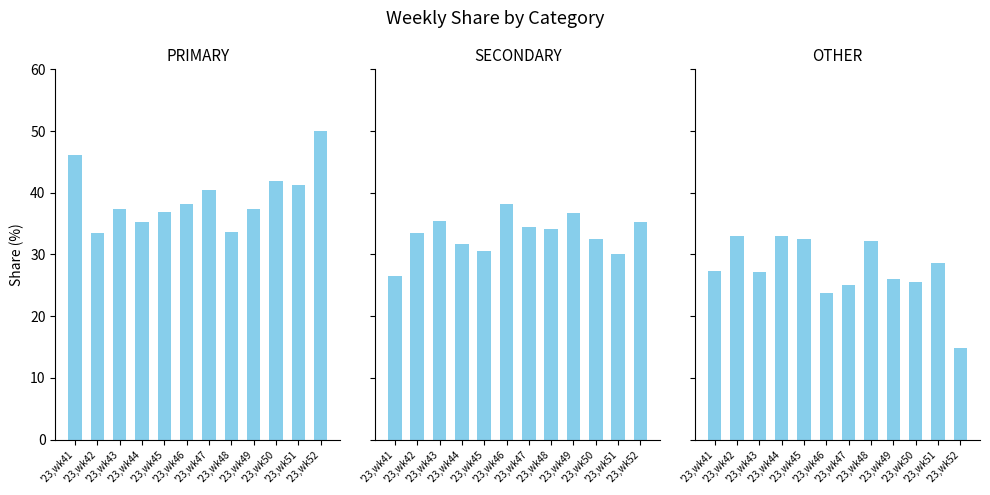

How many data points does each series have?

12